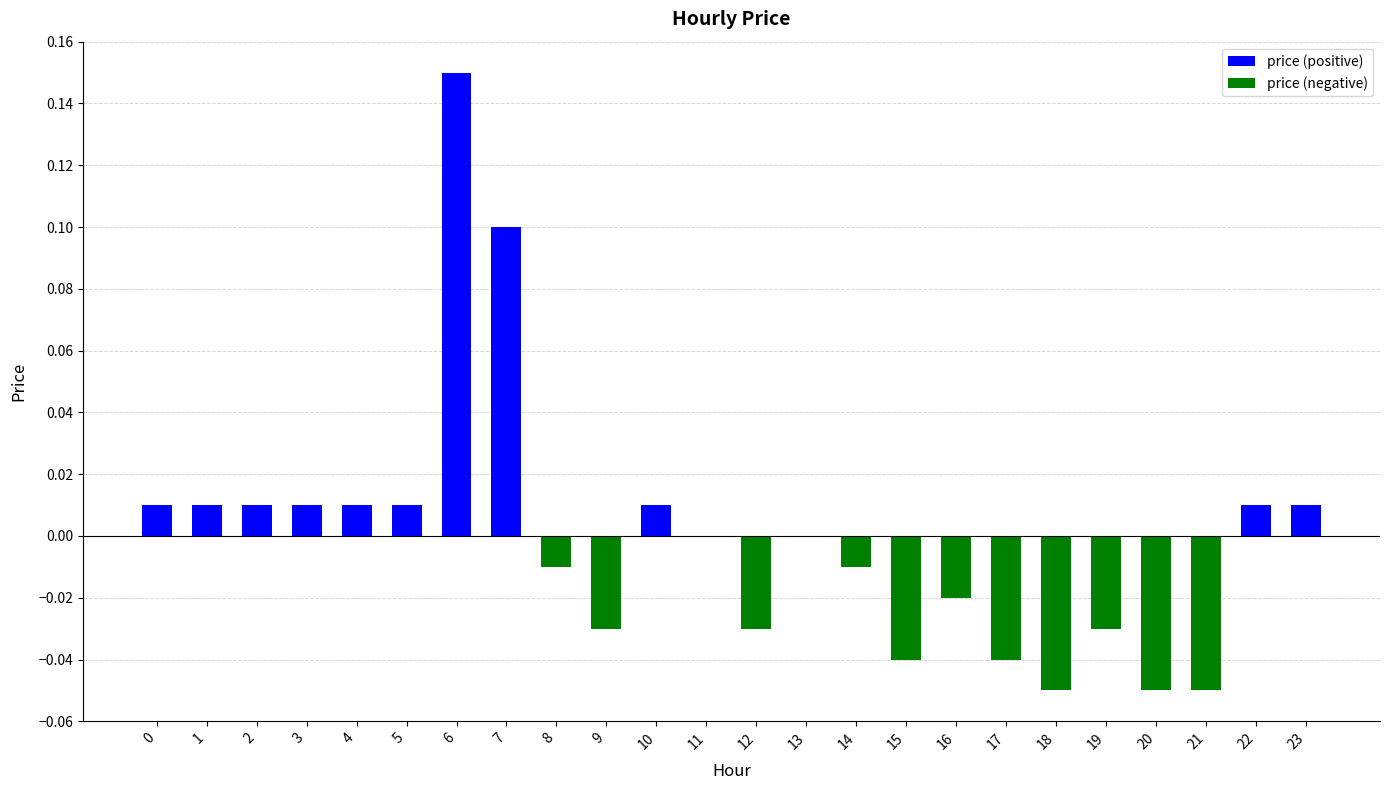

Which category has the highest value across all series?

6